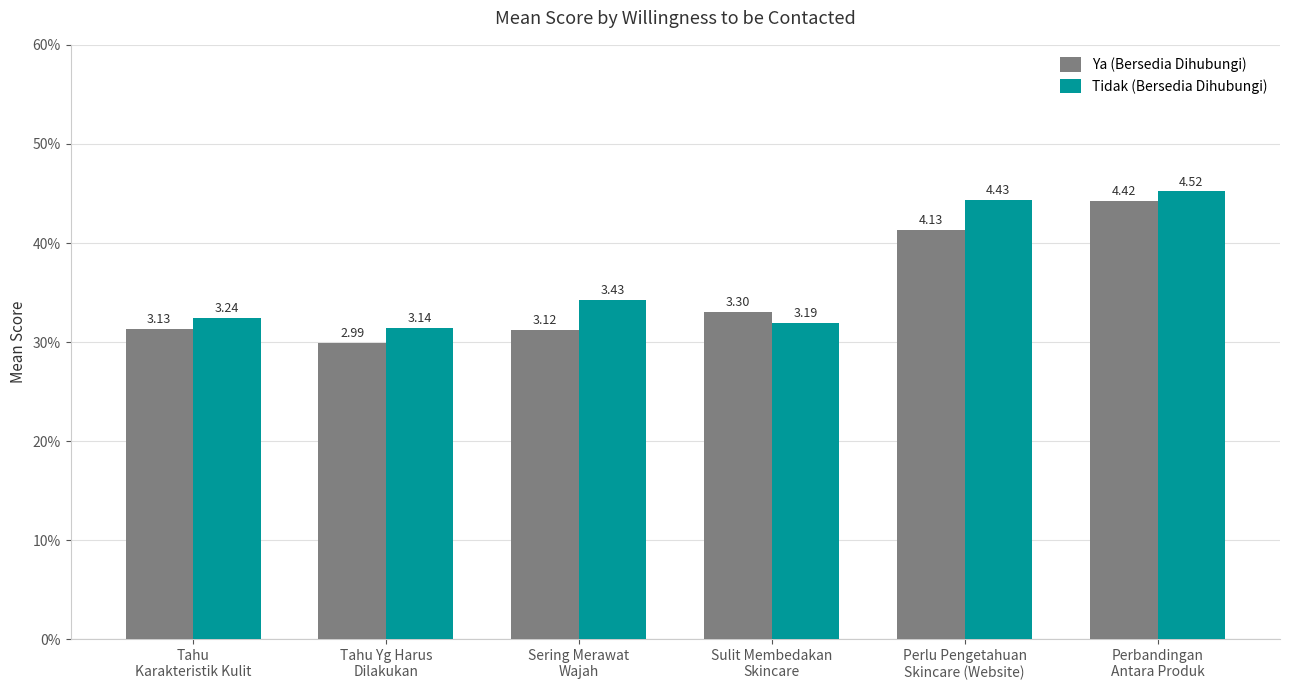

What is the highest value of the Tidak (Bersedia Dihubungi) series?

4.5